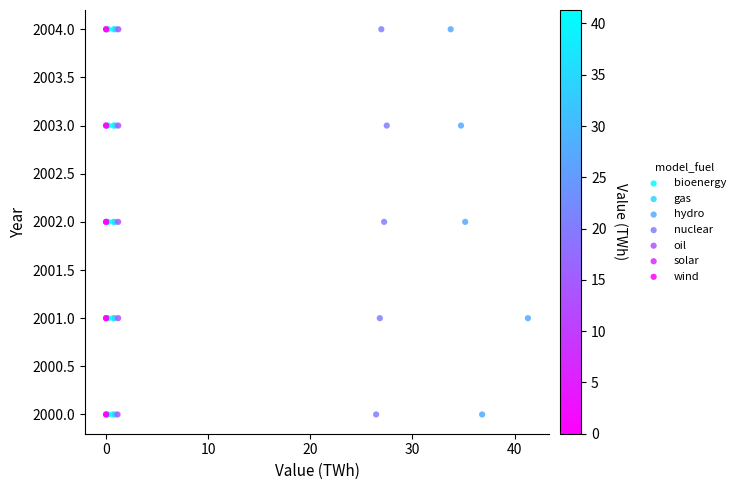

What are all the series names shown in the legend?

bioenergy, gas, hydro, nuclear, oil, solar, wind